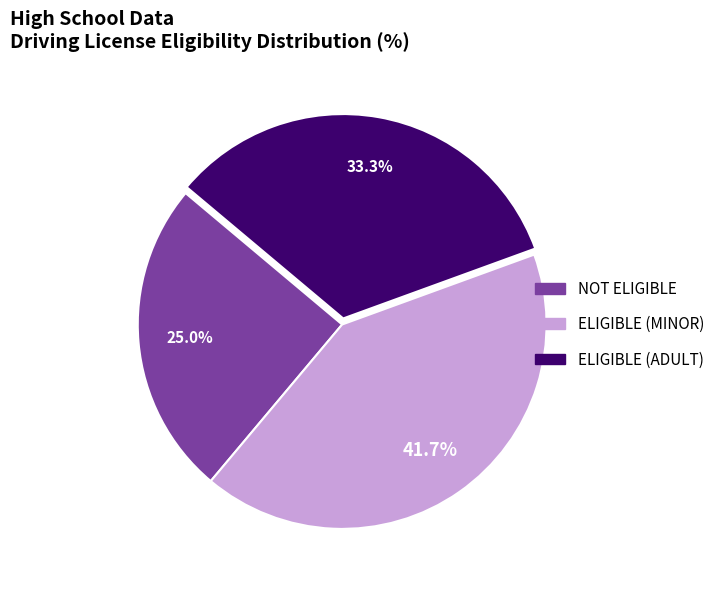

Count the number of slices in the pie.

3